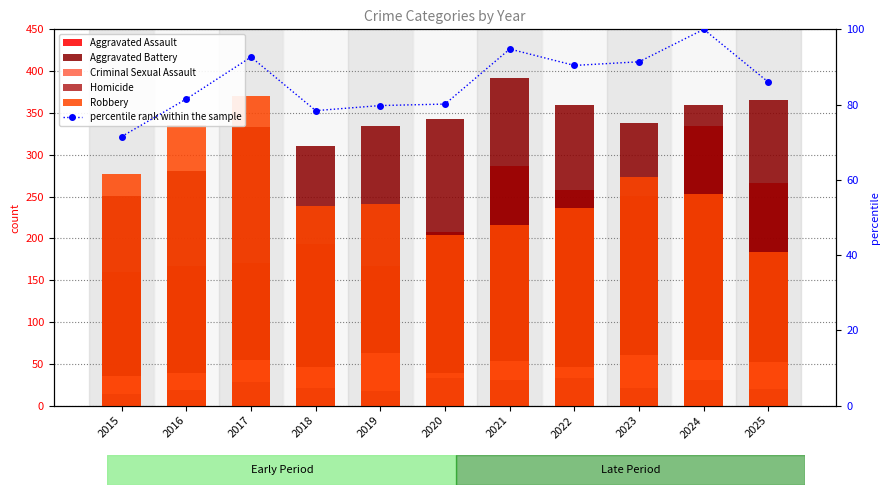

What is the average value of the Homicide series?

24.5